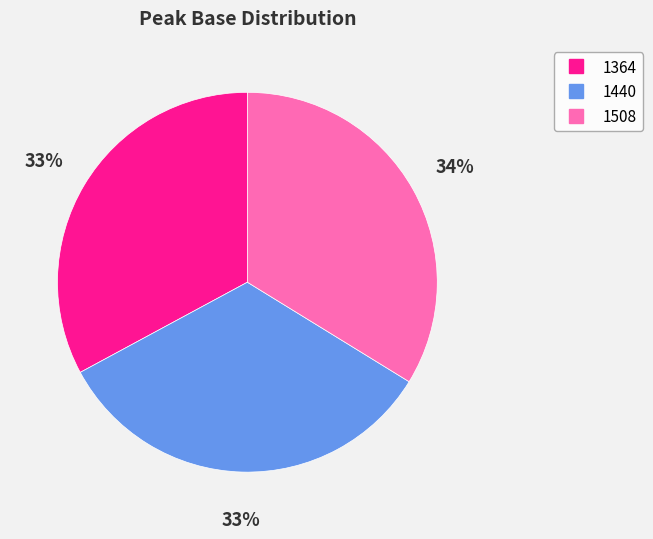

To the nearest percent, what is the average slice percentage?

33%